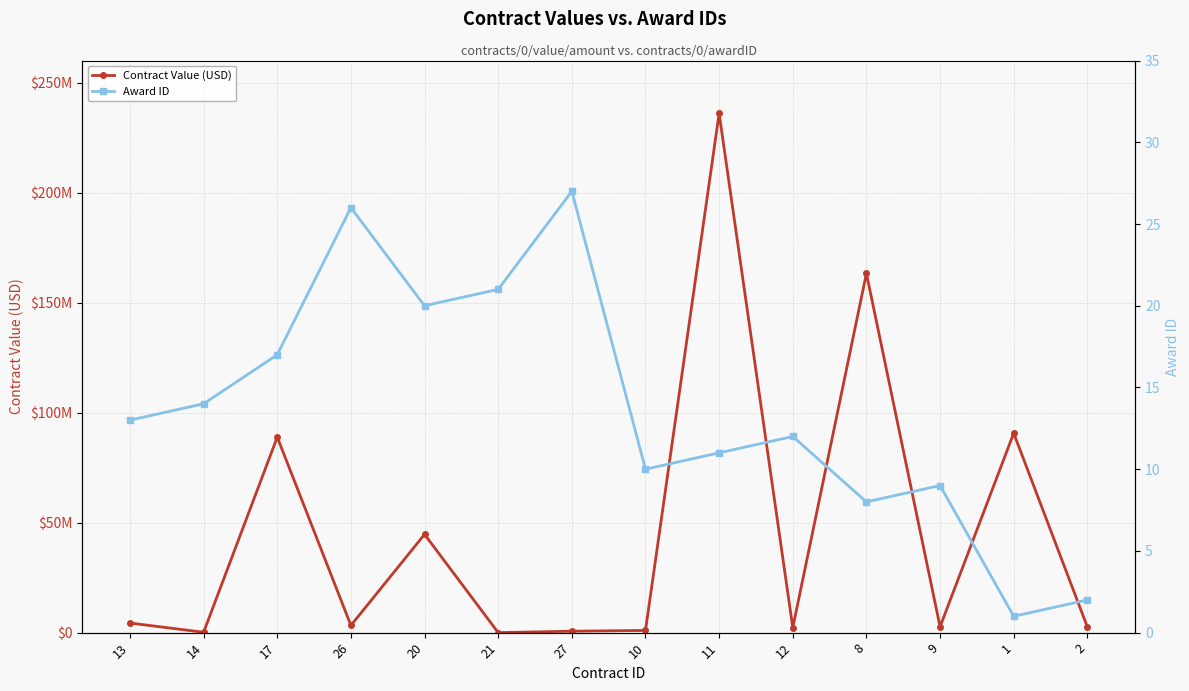

Count the number of data series in this chart.

2